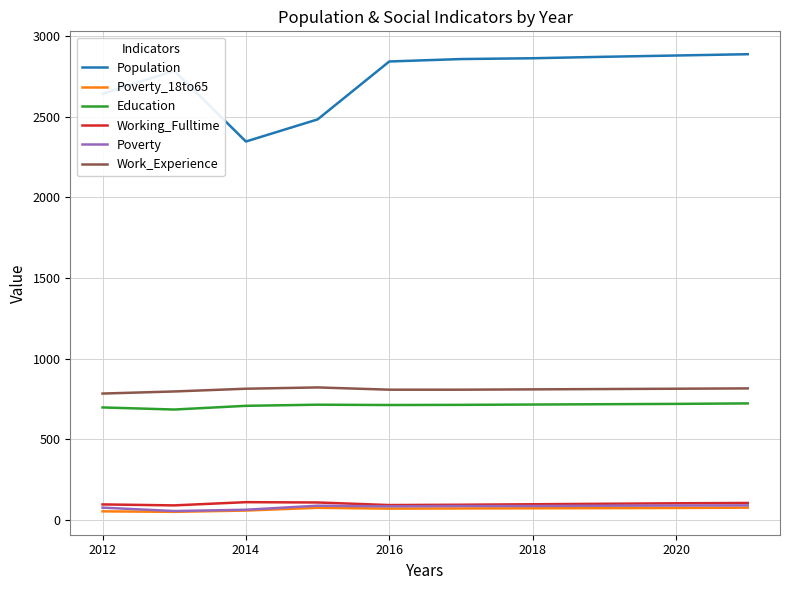

What is the highest value of the Work_Experience series?

821